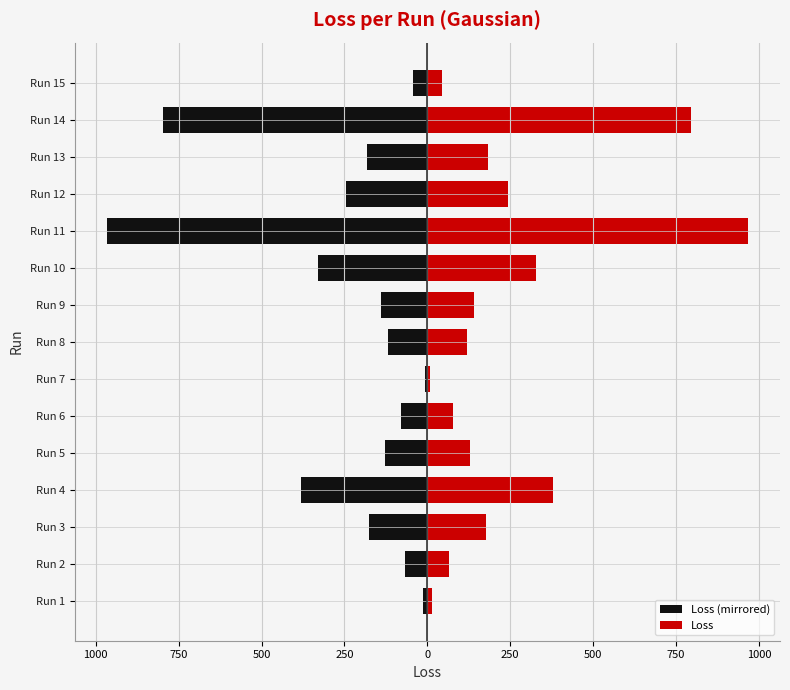

What is the smallest value displayed?

-966.8